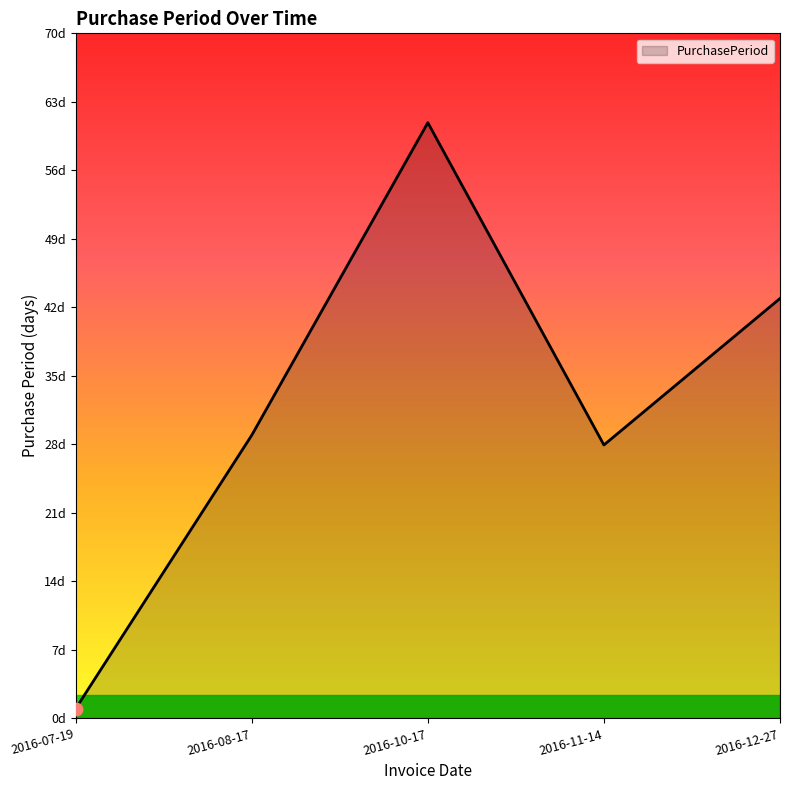

Approximately how many times larger is the value at 2016-12-27 compared to 2016-10-17?

0.7